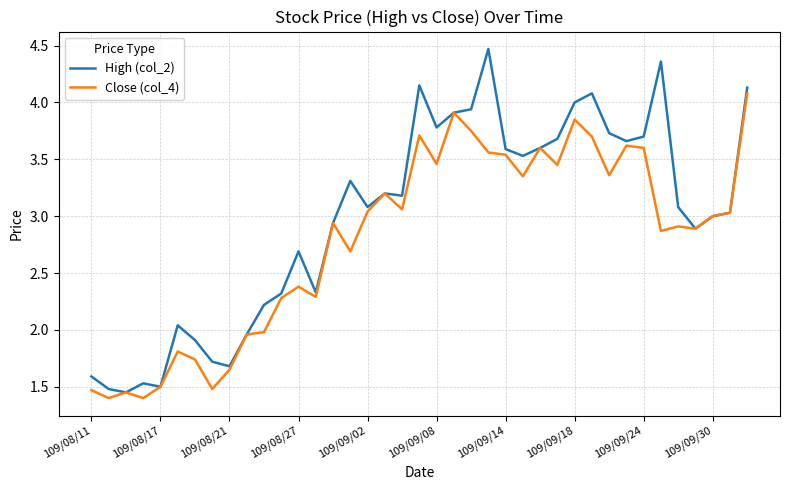

Which series has the largest total across all categories?

High (col_2)